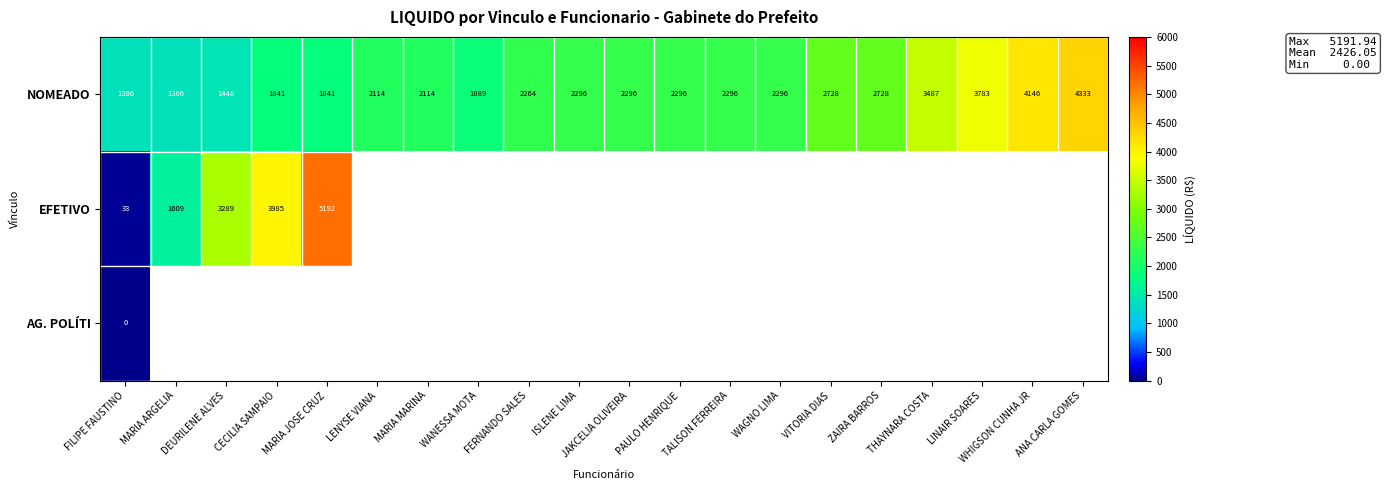

Between WANESSA MOTA and WHIGSON CUNHA JR, which is larger?

WHIGSON CUNHA JR